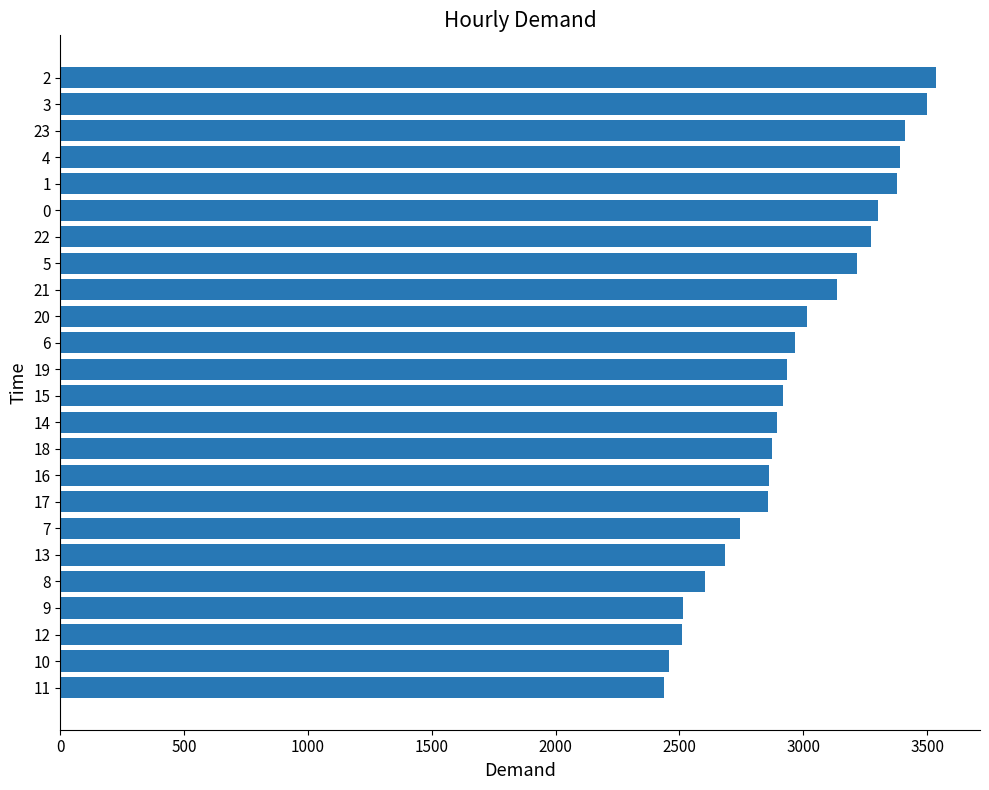

What is the average value?

2976